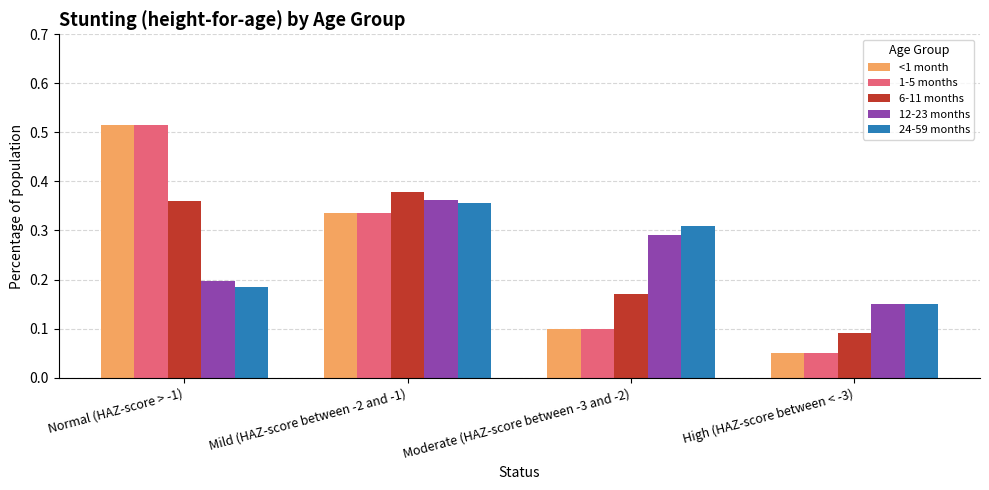

At how many categories does at least one series exceed 0?

4